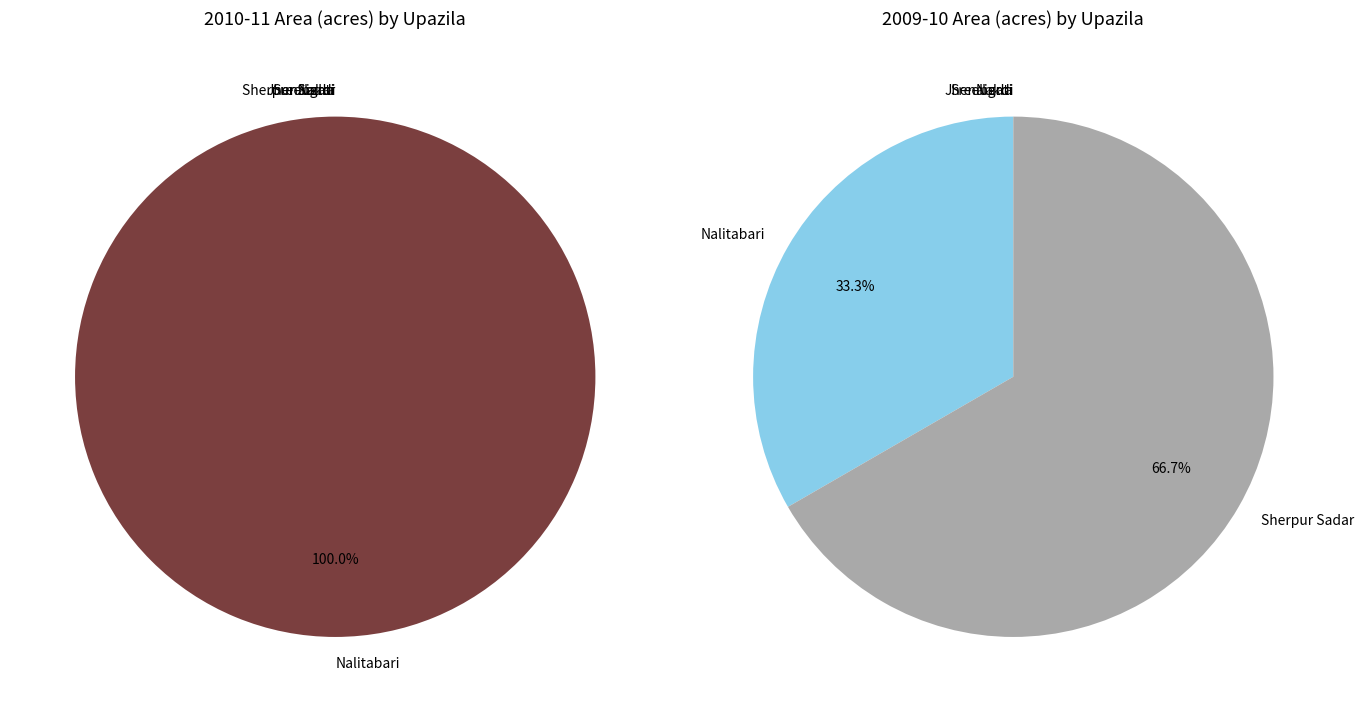

Count the number of slices in the pie.

4